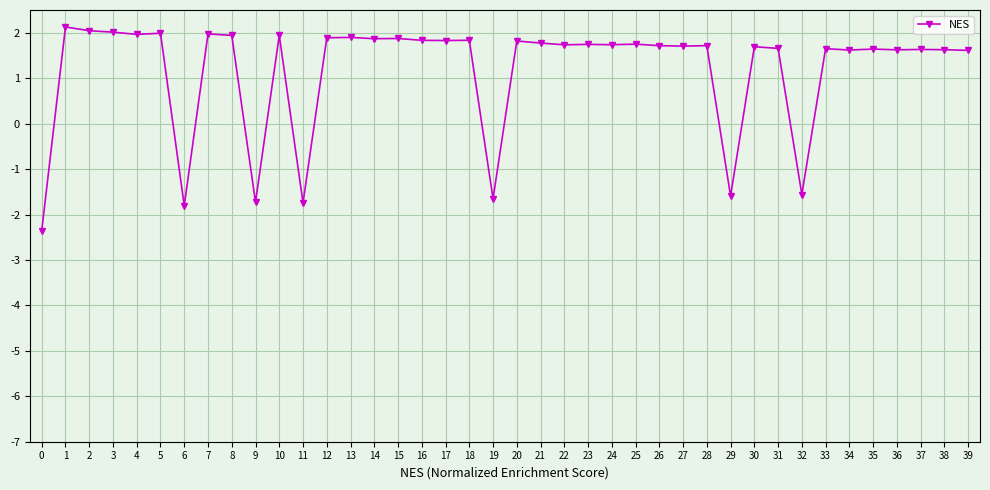

What is the change in value from 8 to 22?

-0.2